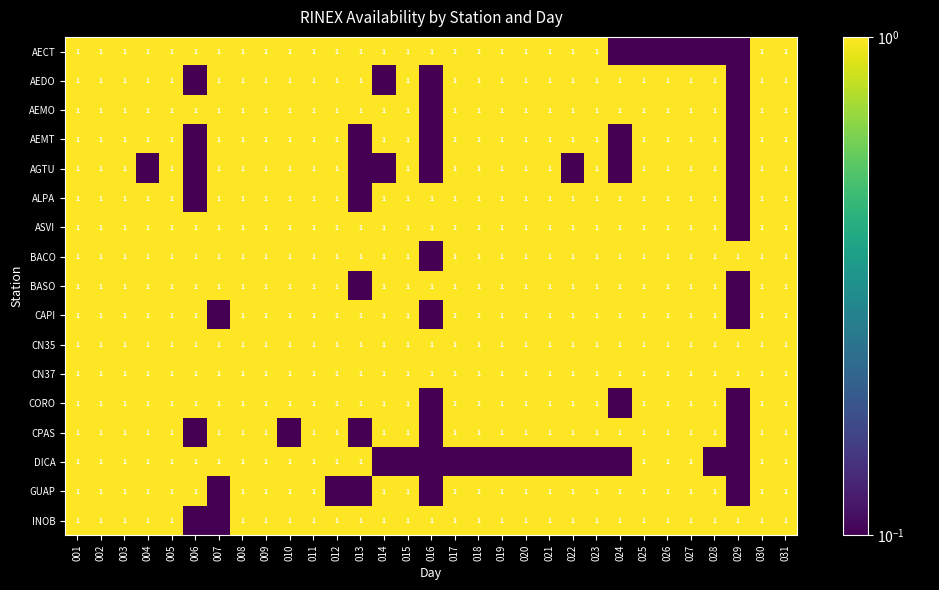

What is the sum of the CN37 values at 009 and 007?

2.0